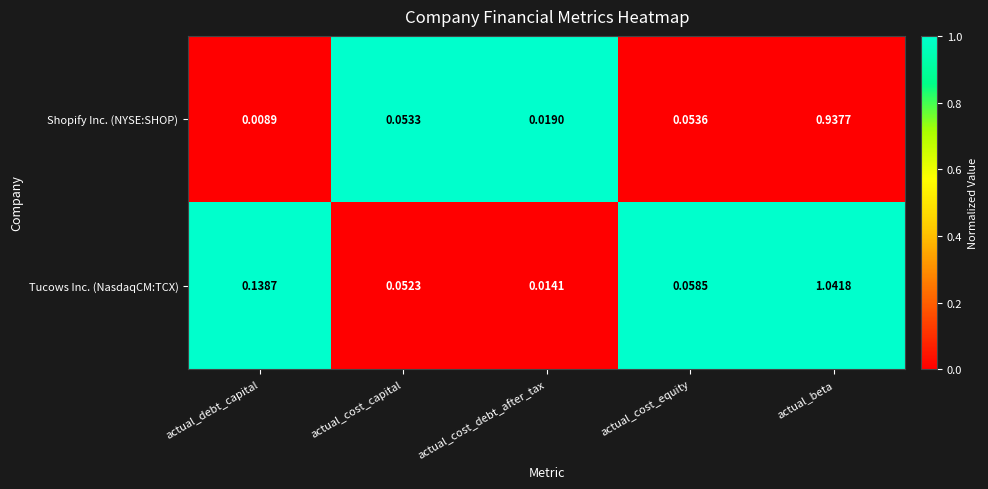

At which label is Tucows Inc. (NasdaqCM:TCX) closest to 0?

actual_cost_debt_after_tax